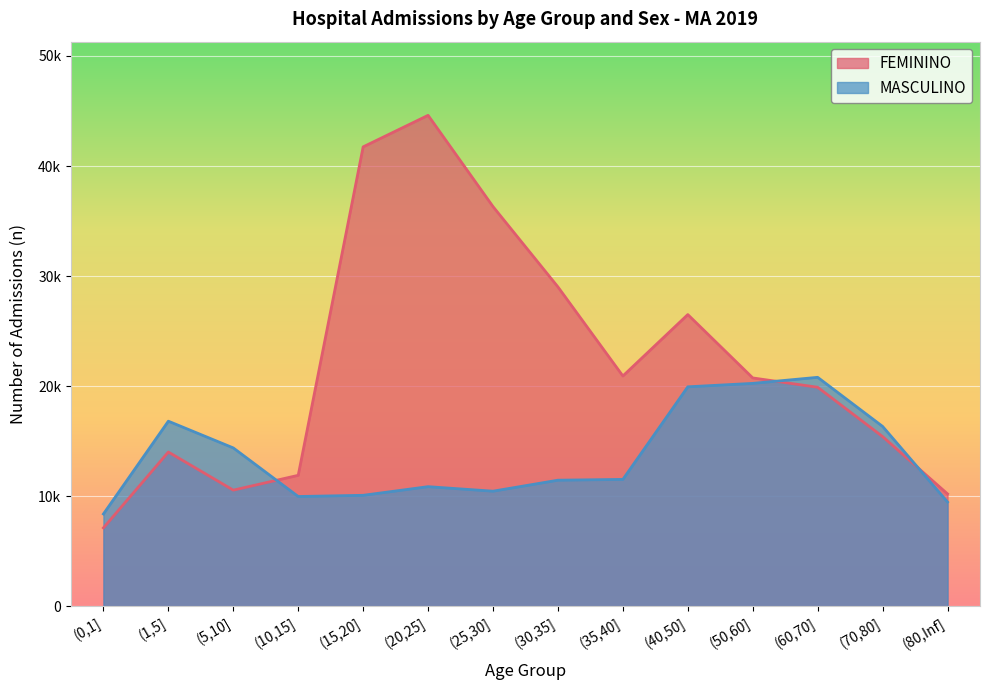

Reading right to left, extract all data points from this chart.

FEMININO: 10220	15425	19906	20754	26509	20929	29019	36316	44608	41744	11907	10561	14023	7132
MASCULINO: 9481	16348	20809	20259	19947	11536	11464	10466	10876	10091	9983	14396	16824	8396